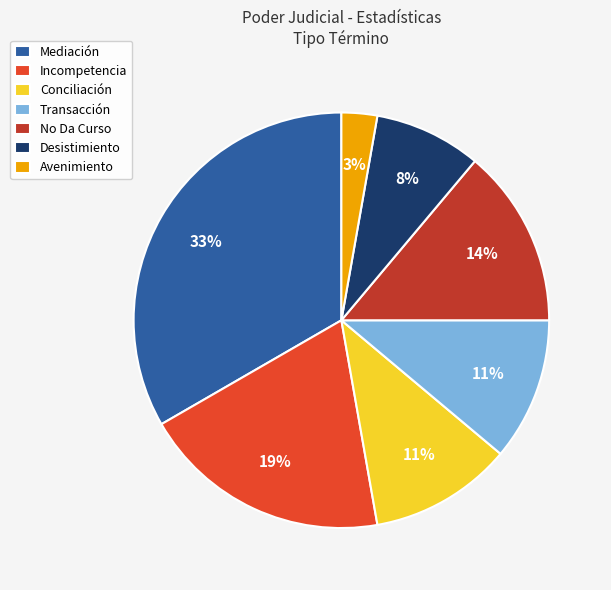

Is there any slice that represents more than half of the pie?

No